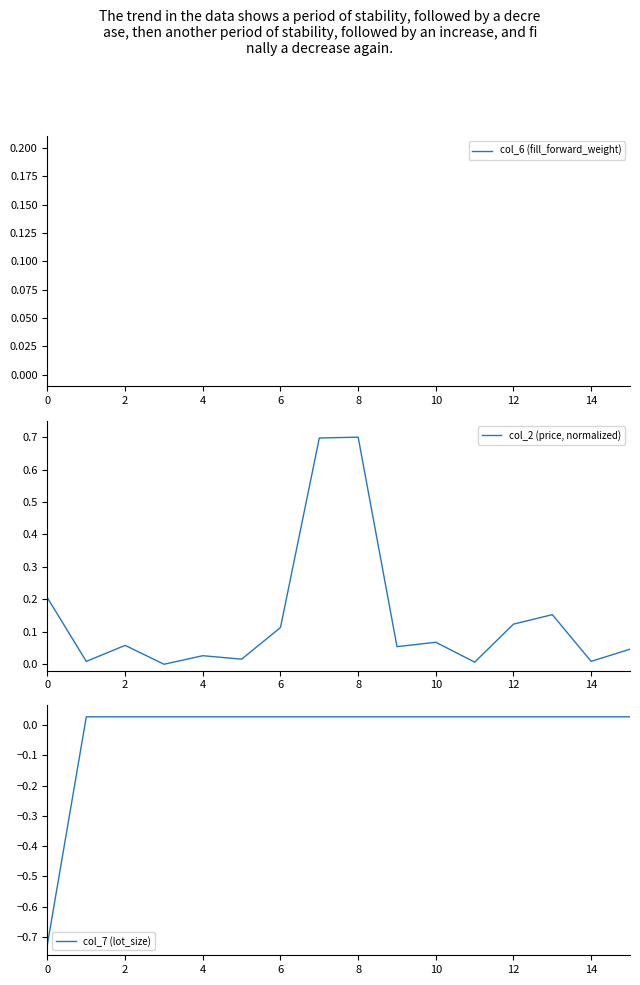

Rank the series by their maximum value, from highest to lowest.

col_6 (fill_forward_weight), col_2 (price, normalized), col_7 (lot_size)